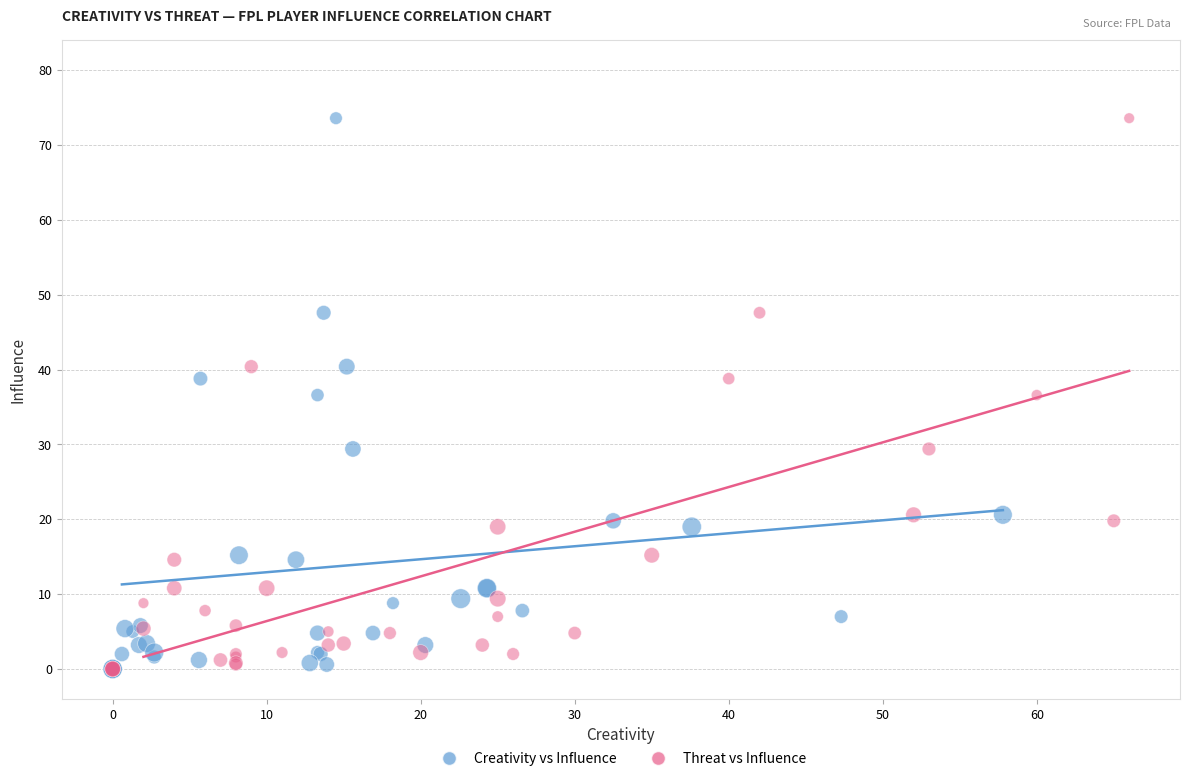

What are all the series names shown in the legend?

Creativity vs Influence, Threat vs Influence